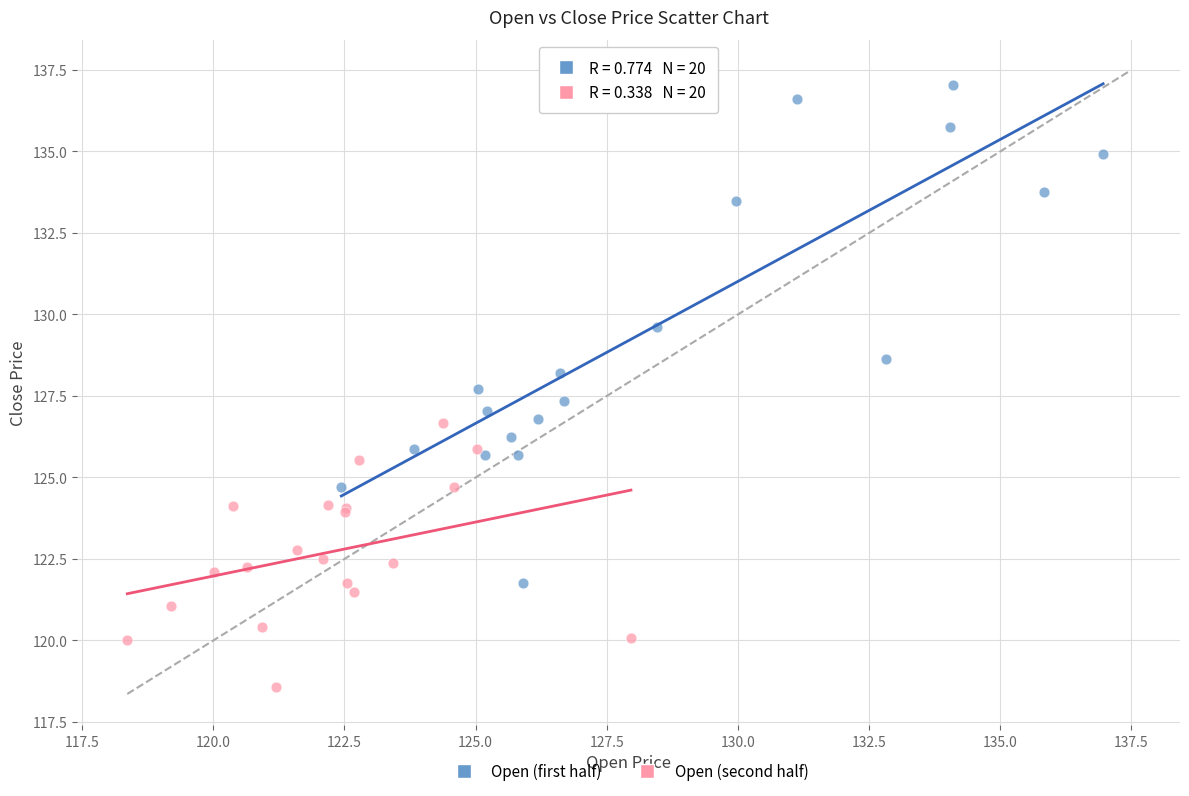

Which series reaches the minimum Y coordinate?

Open (second half)